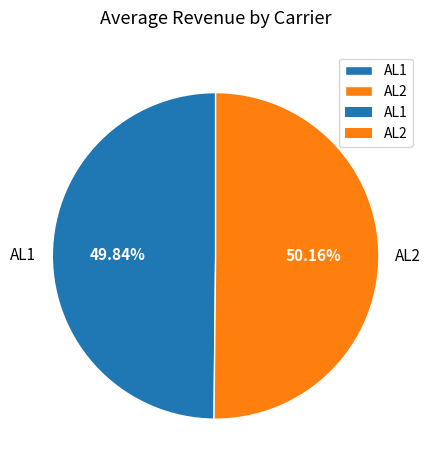

Count the number of slices in the pie.

2